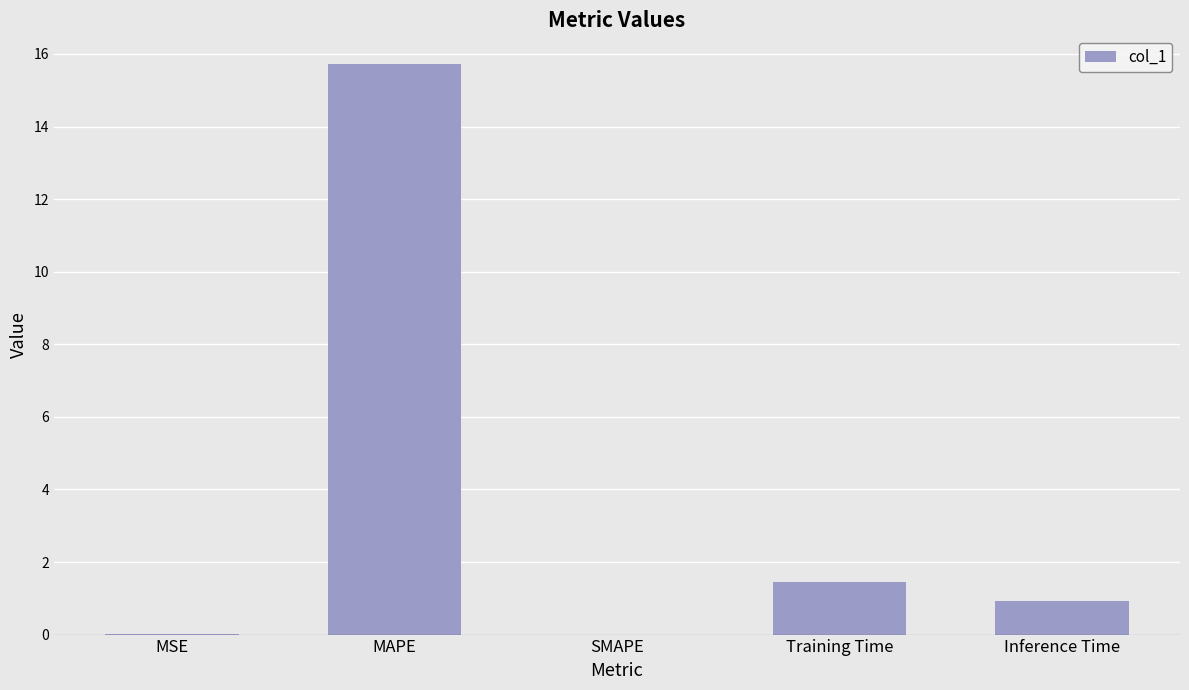

What is the difference between the values at SMAPE and MAPE?

15.7